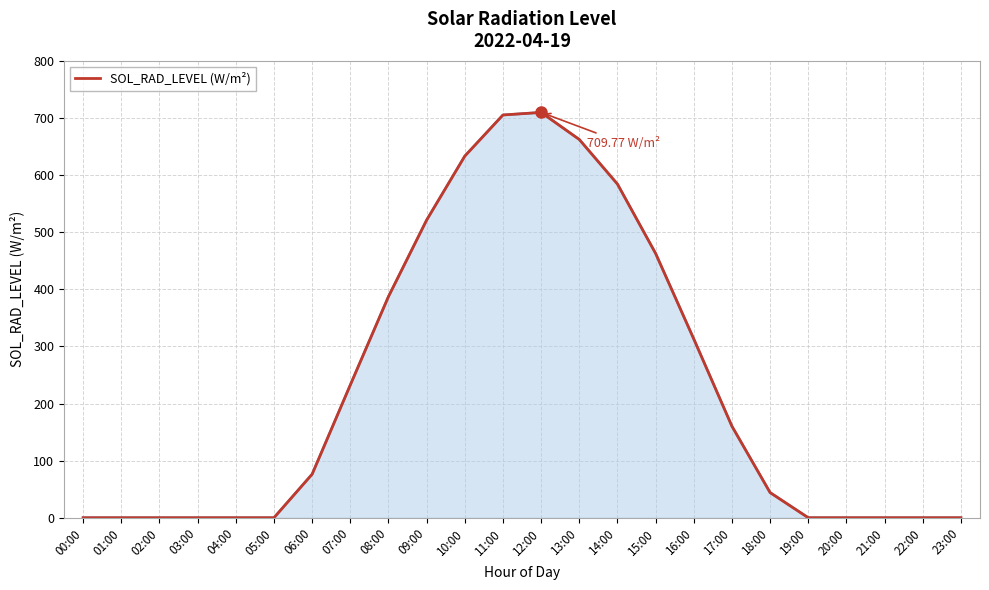

What is the change in value from 02:00 to 06:00?

+76.2